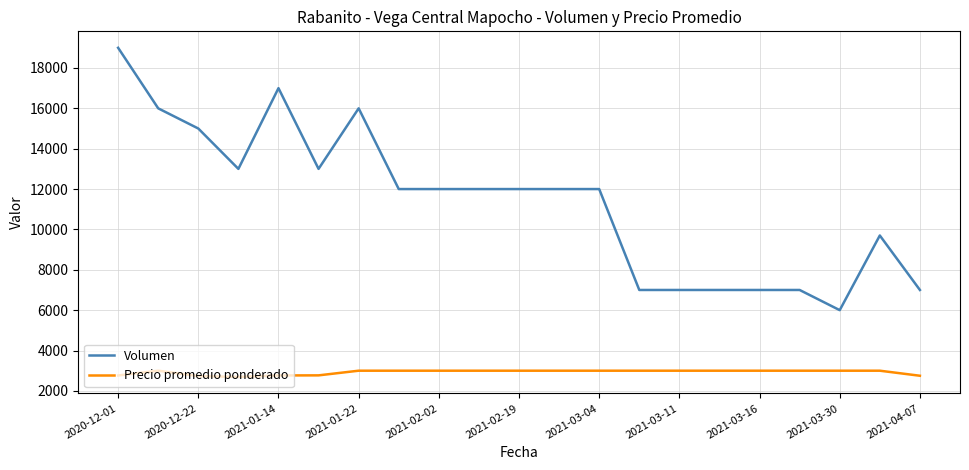

Rank the series by their average value, from highest to lowest.

Volumen, Precio promedio ponderado